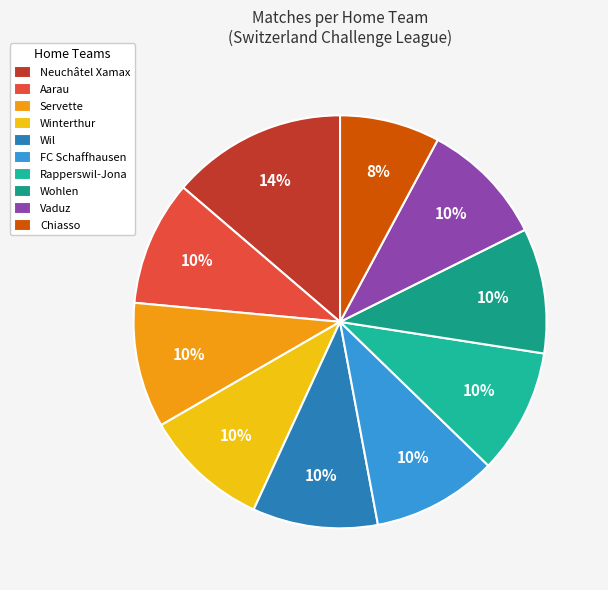

Is there any slice that represents more than half of the pie?

No